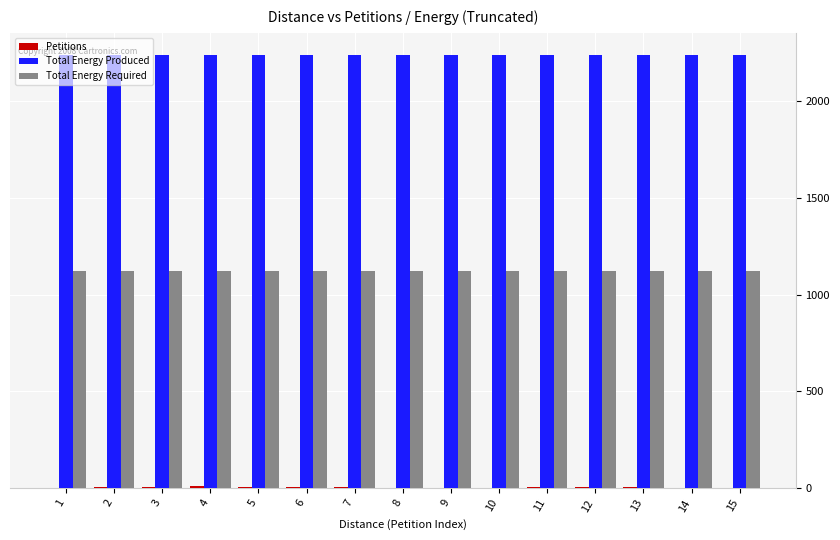

What is the highest value of the Total Energy Produced series?

2240